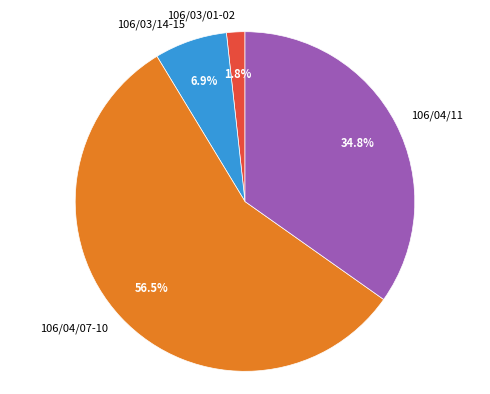

Is there any slice that represents more than half of the pie?

Yes